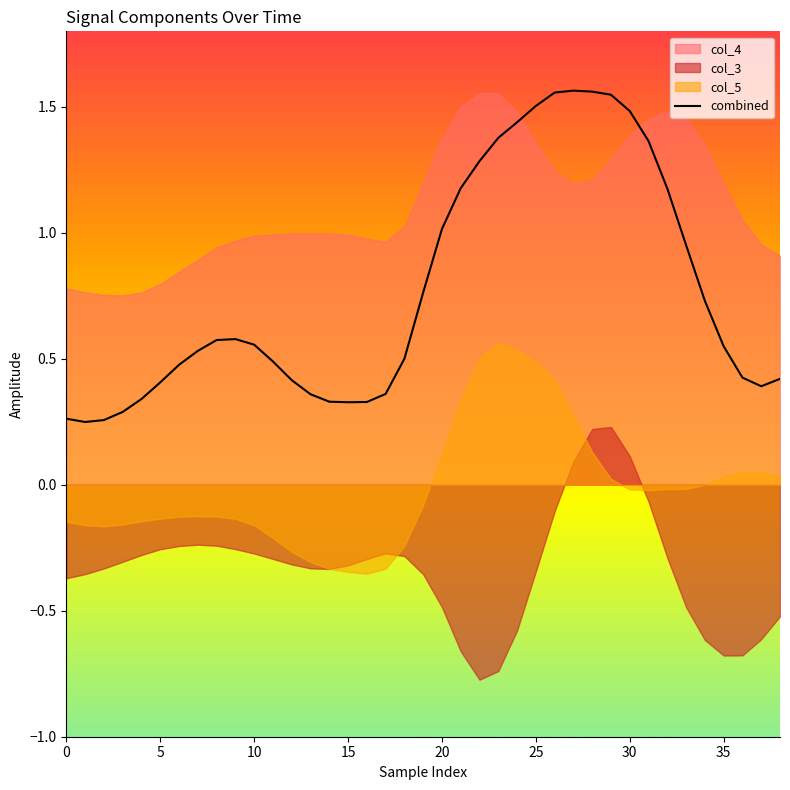

What is the value of the 14th point from the left?

0.4